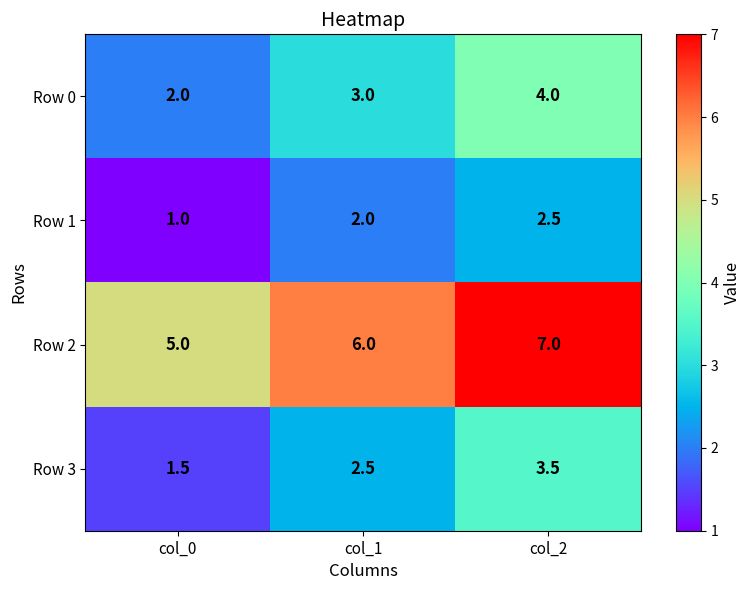

What is the spread (max minus min) of values at col_0?

4.0